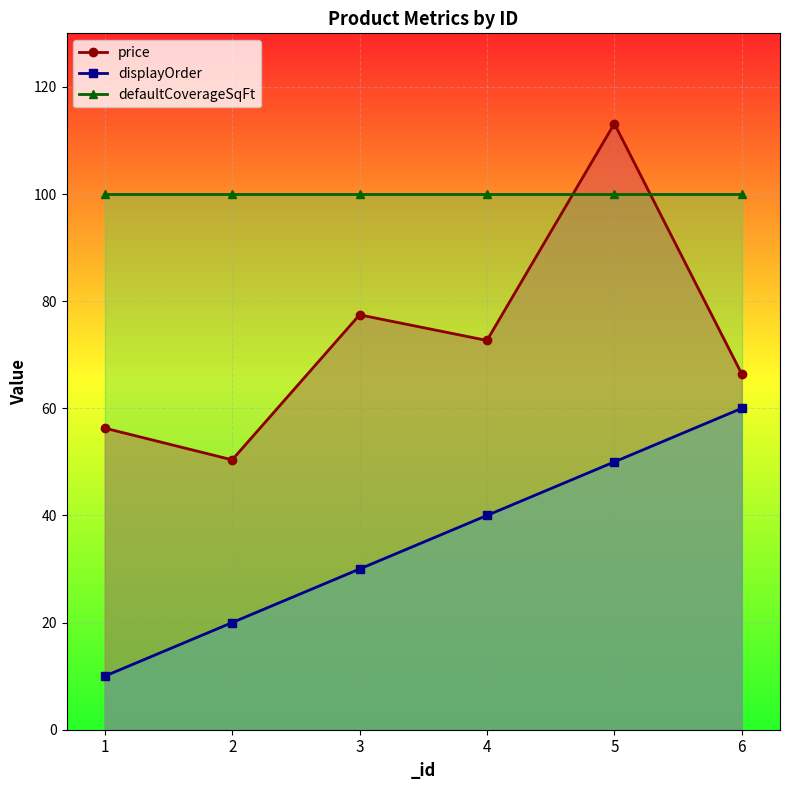

At which category does the chart reach its peak across all series?

5